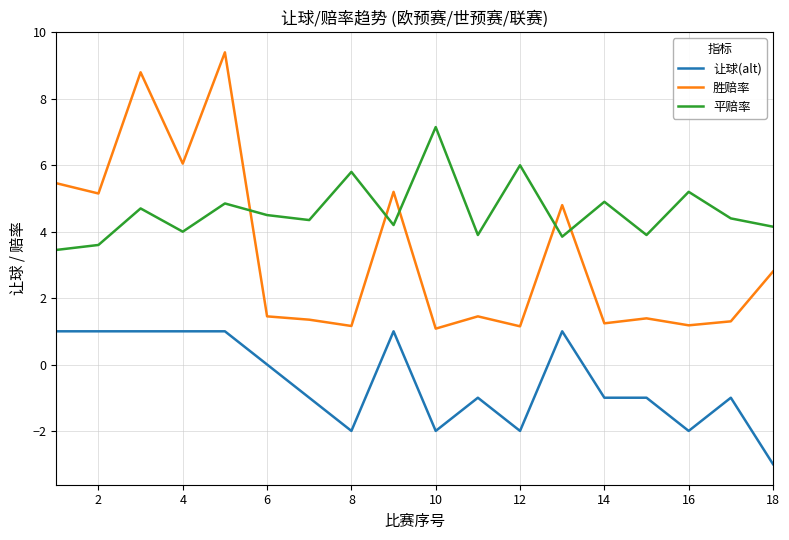

True or false: 胜赔率 and 让球(alt) intersect in this chart.

False